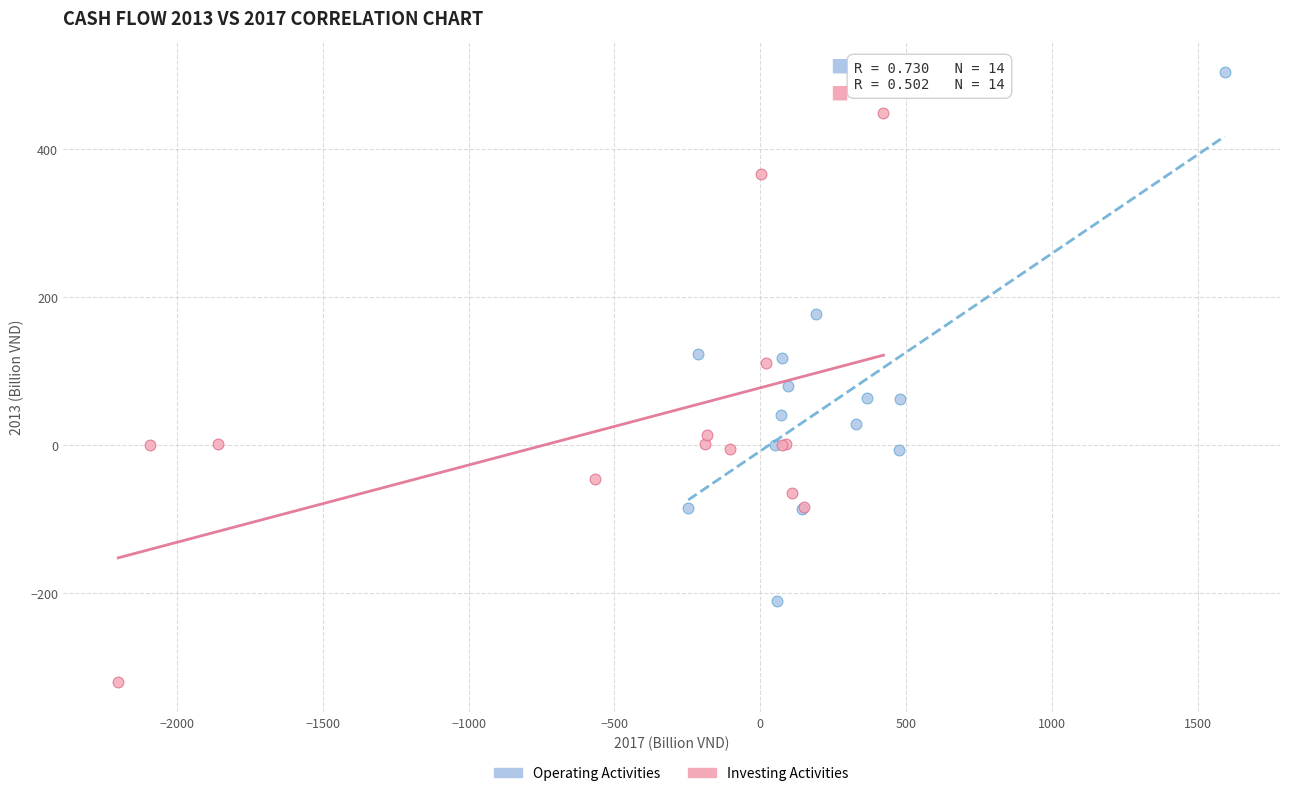

Which series has the largest Y range (max minus min)?

Investing Activities